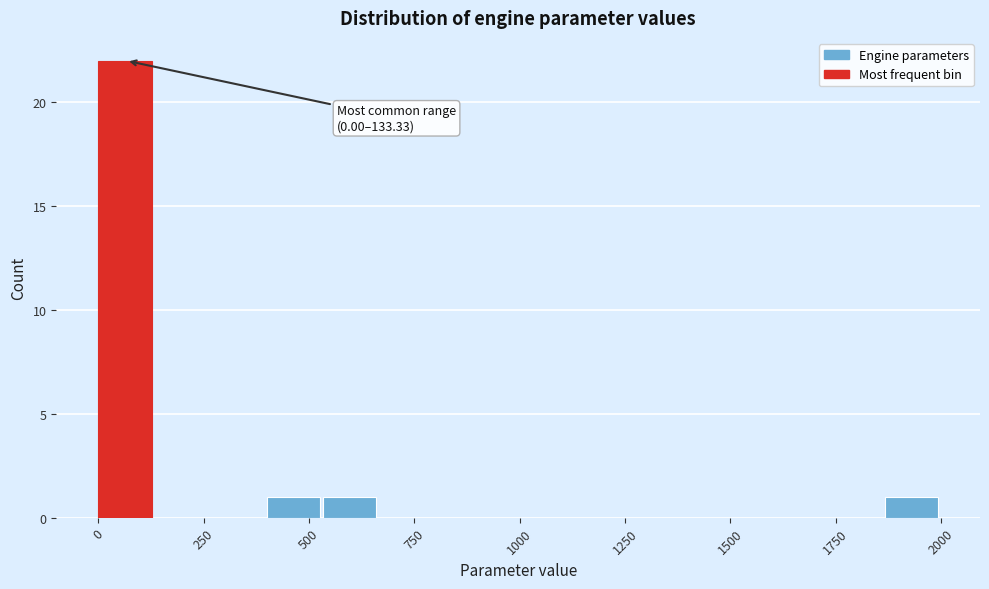

Around what value on the x-axis is the tallest bar? Give the approximate position of its centre, as read against the axis.

50